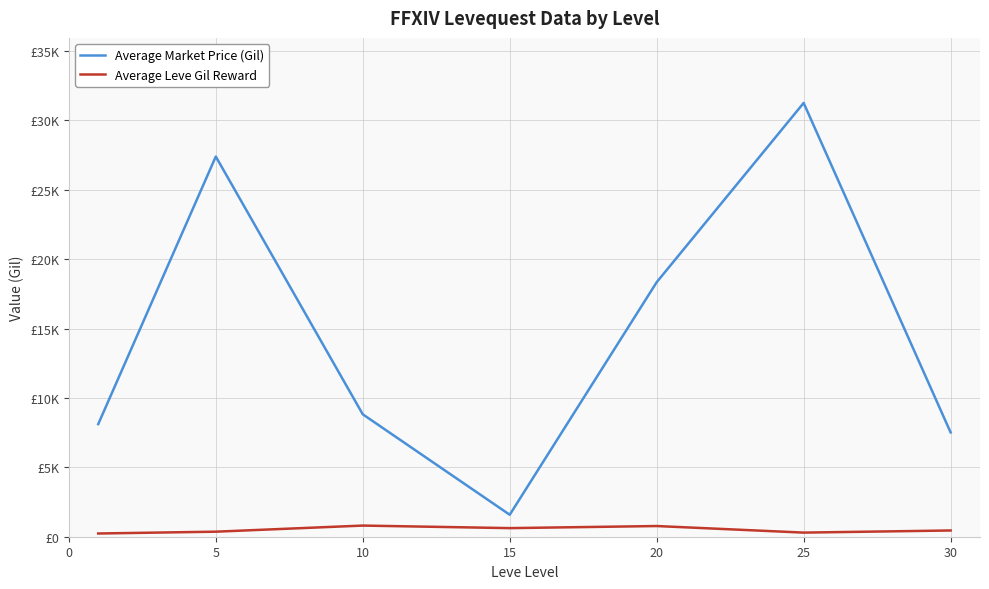

At how many categories does at least one series exceed 15039?

3